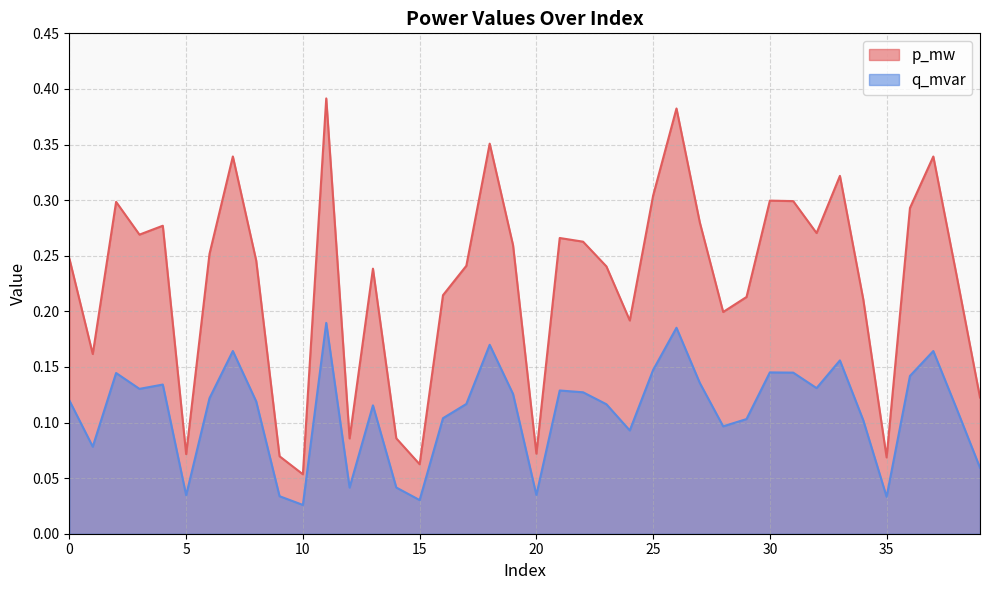

Count the p_mw values in the range 0 to 1.

40